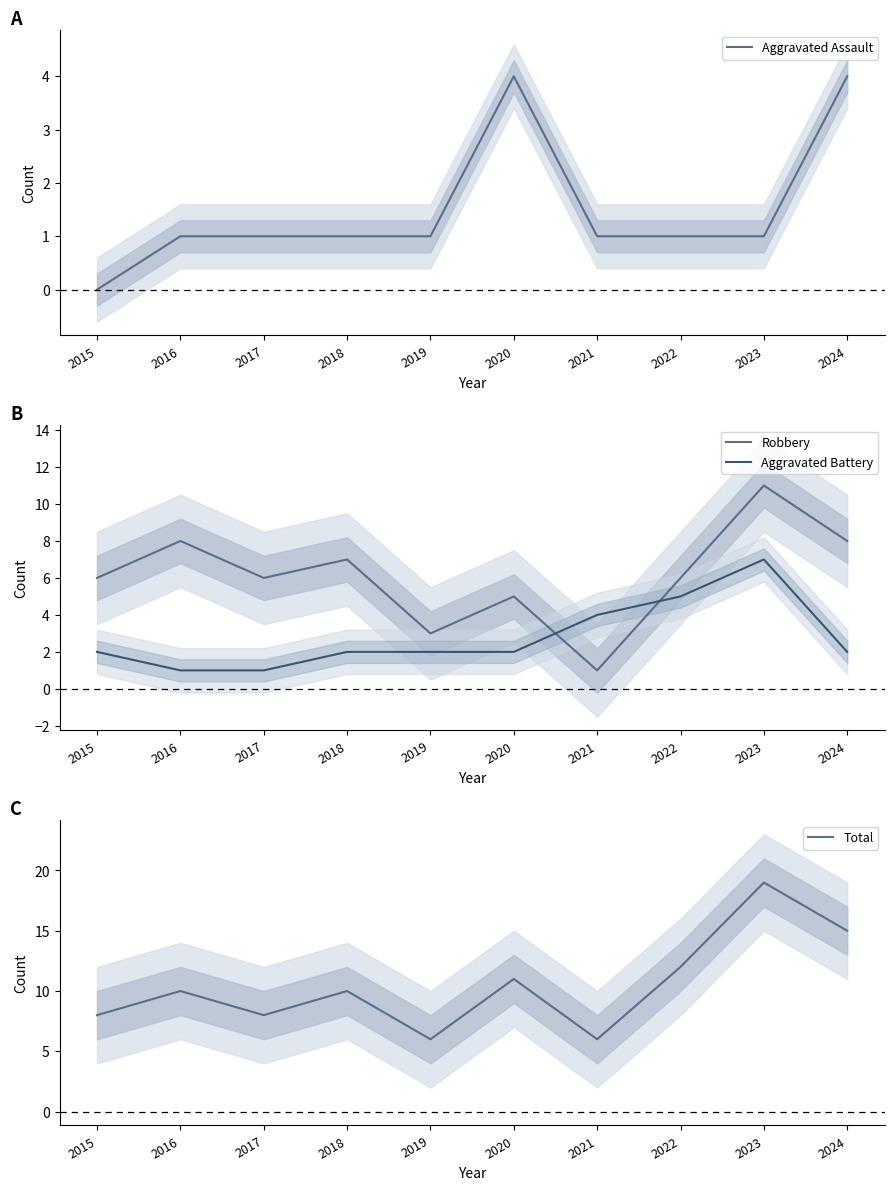

True or false: Total has a value of 33 at 2023.

False